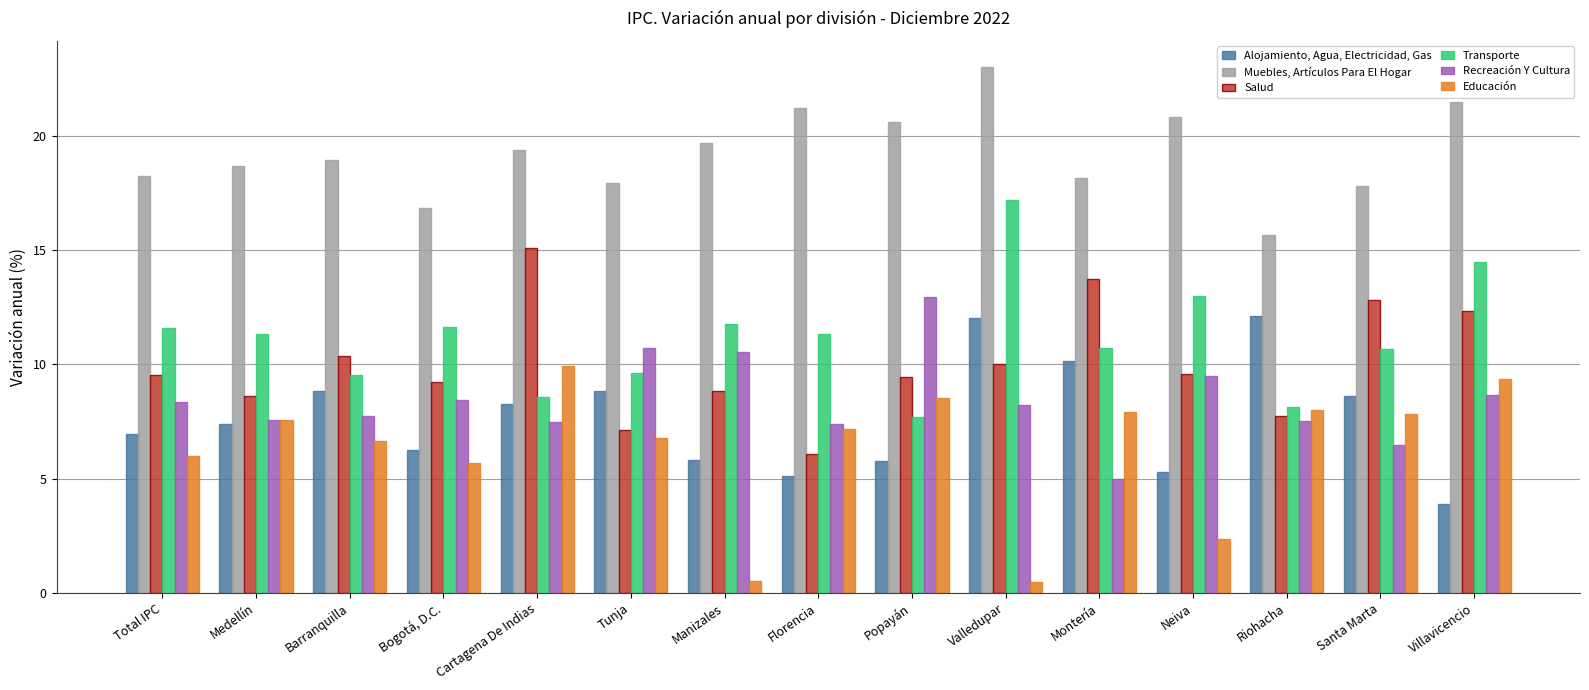

What is the spread (max minus min) of values at Total IPC?

12.3